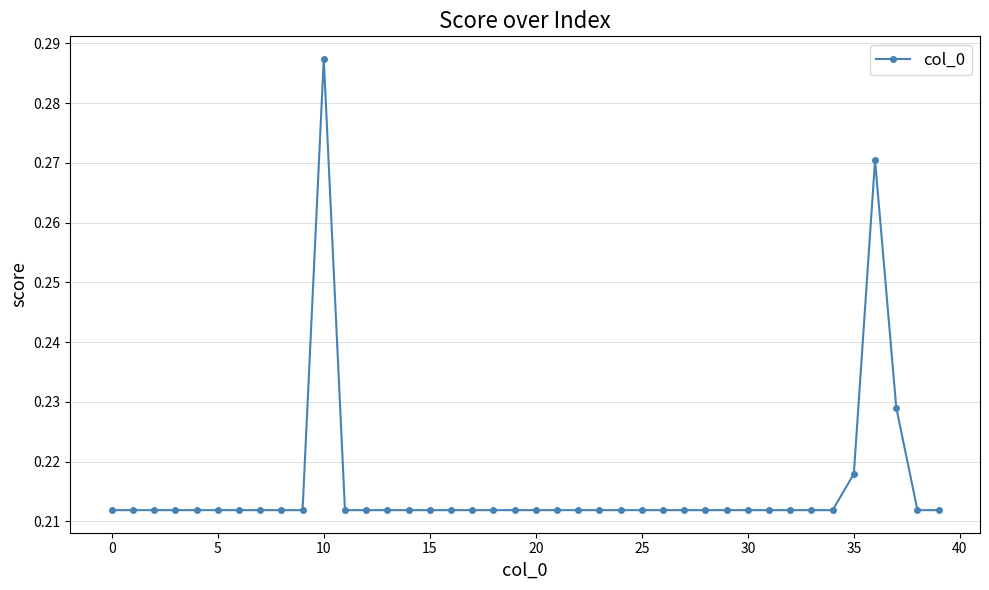

What is the sum of all values?

8.6